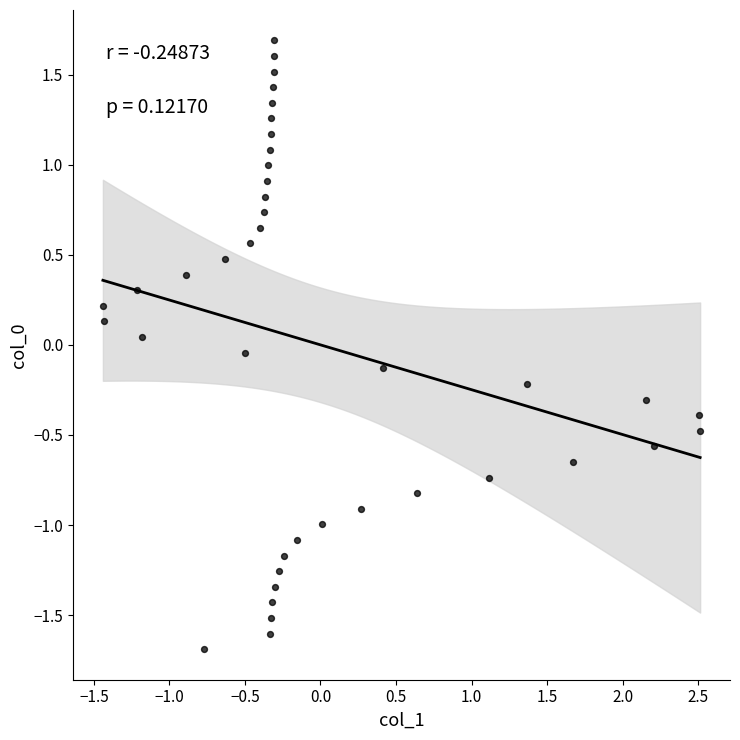

What is the range of Y values (max minus min)?

3.4